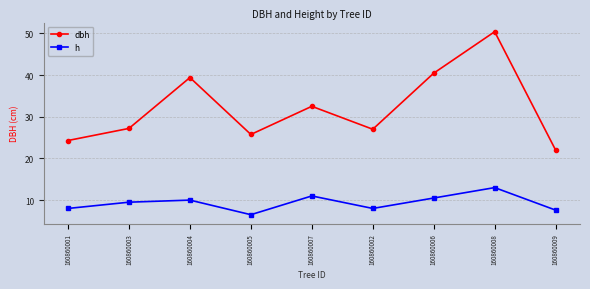

Reading left to right, transcribe all the data shown in this chart.

dbh: 24.3	27.2	39.4	25.8	32.5	27.0	40.5	50.4	22.0
h: 8.0	9.5	10.0	6.5	11.0	8.0	10.5	13.0	7.6